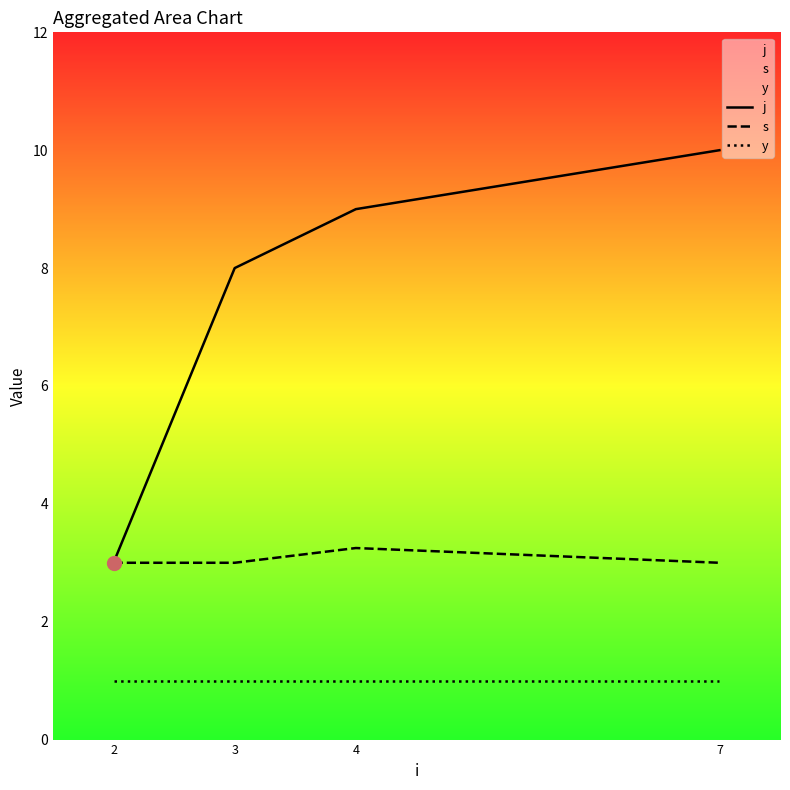

True or false: y has more than 0 interior local peaks.

False